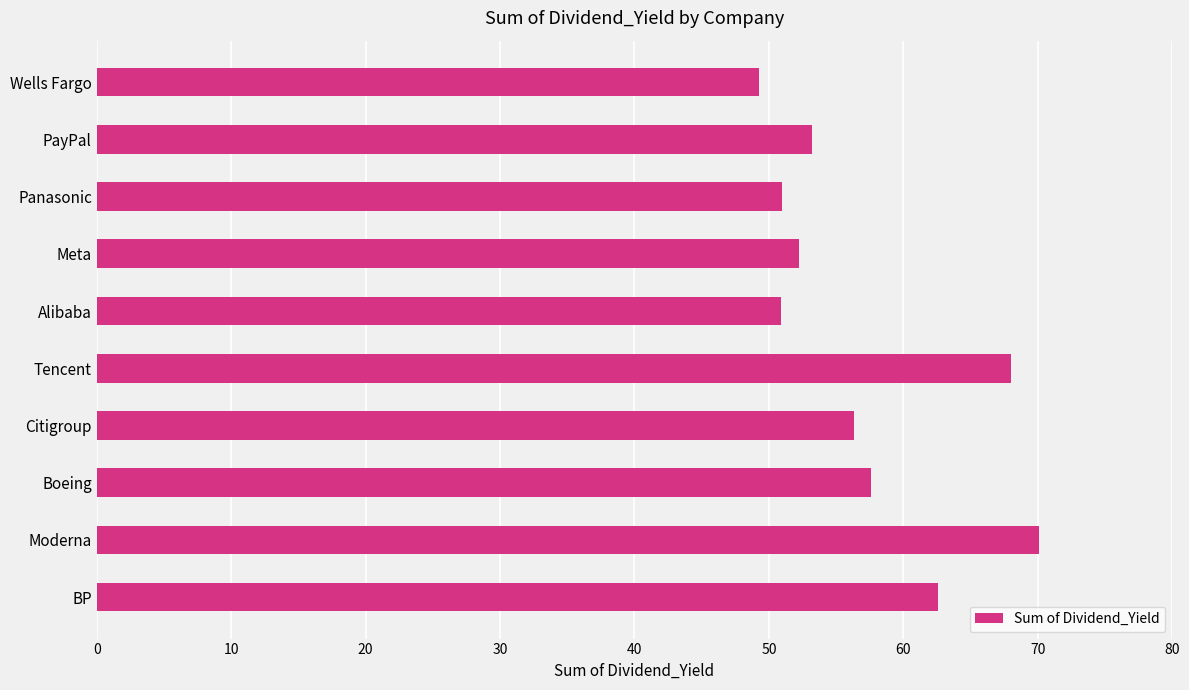

Are the bars horizontal?

Yes